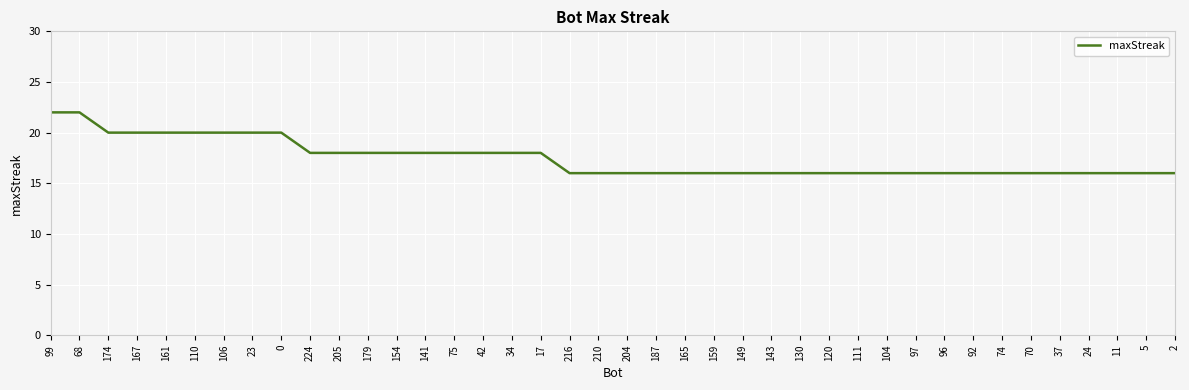

How many values are between 16 and 18?

31